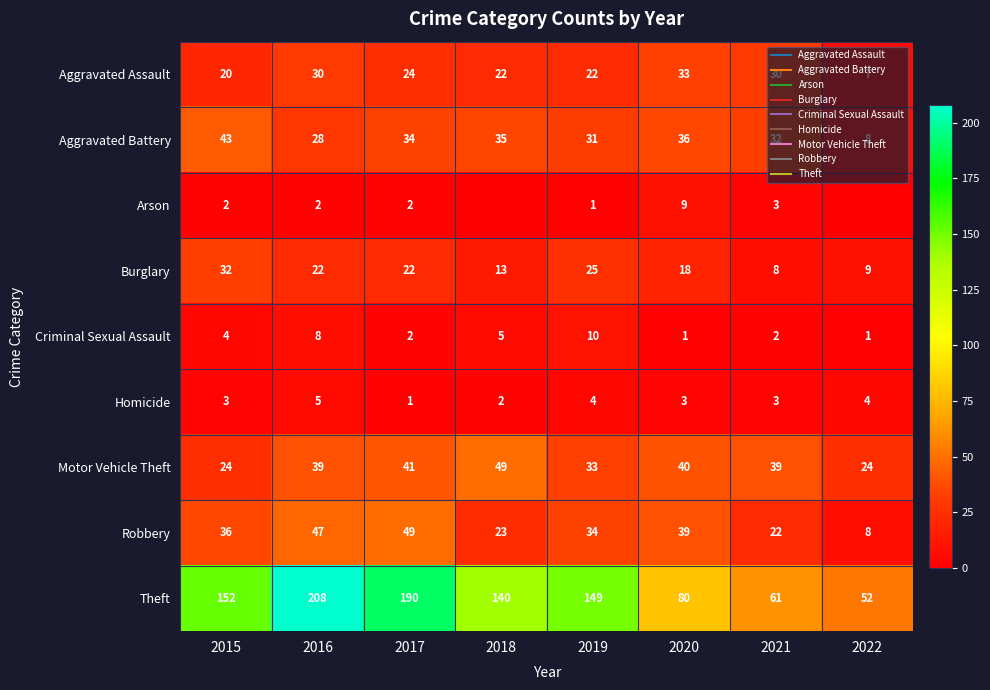

Rank the categories by Burglary value from lowest to highest.

2021, 2022, 2018, 2020, 2016, 2017, 2019, 2015